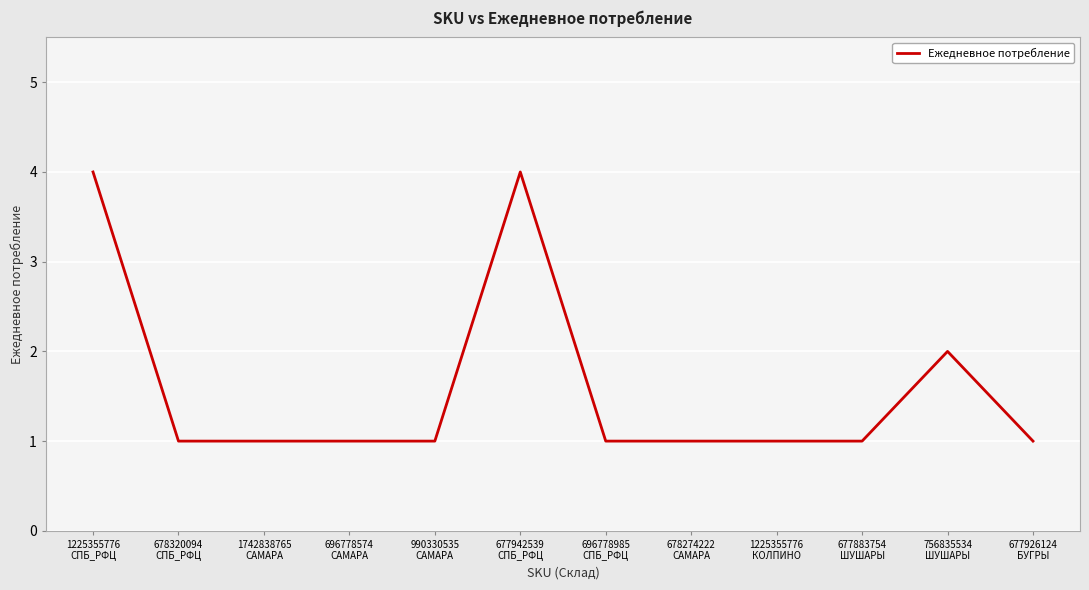

Reading right to left, what are all the values shown in this chart?

1	2	1	1	1	1	4	1	1	1	1	4